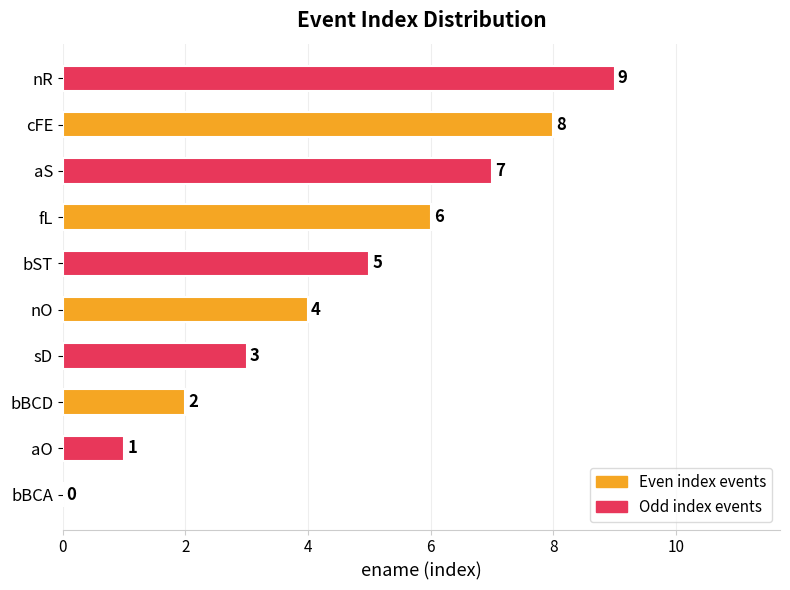

Which category has the highest value across all series?

nR